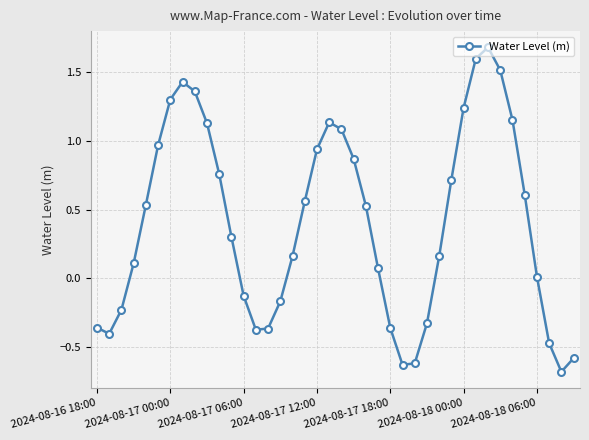

What is the smallest value displayed?

-0.7